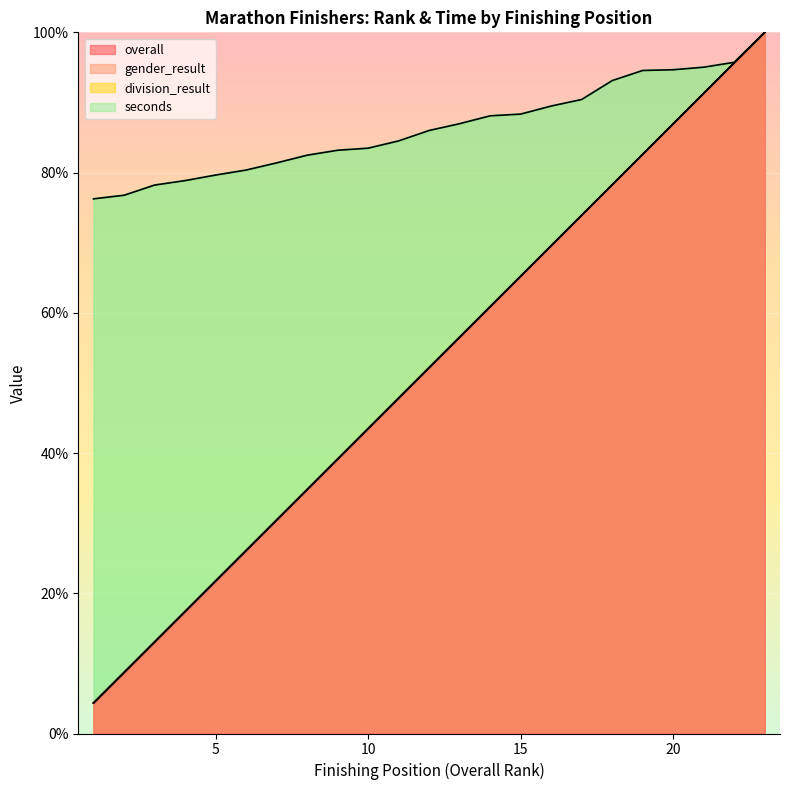

What is the difference between the second highest and minimum values in the gender_result series?

91.3